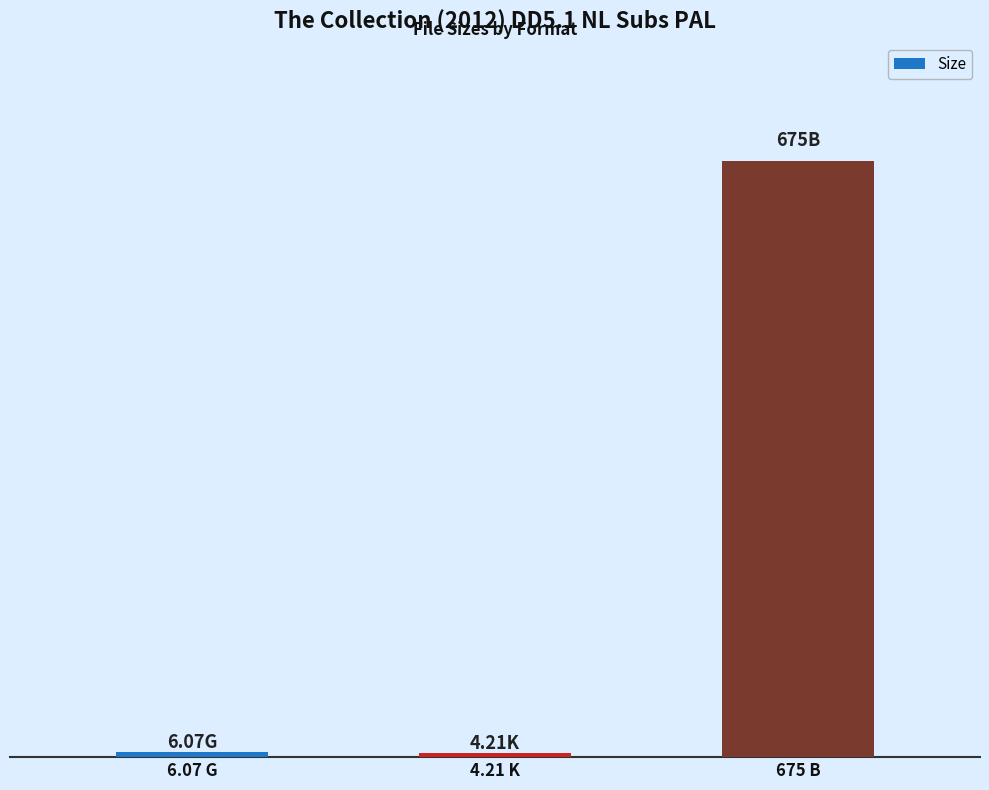

Rank the categories by value from highest to lowest.

675 B, 6.07 G, 4.21 K